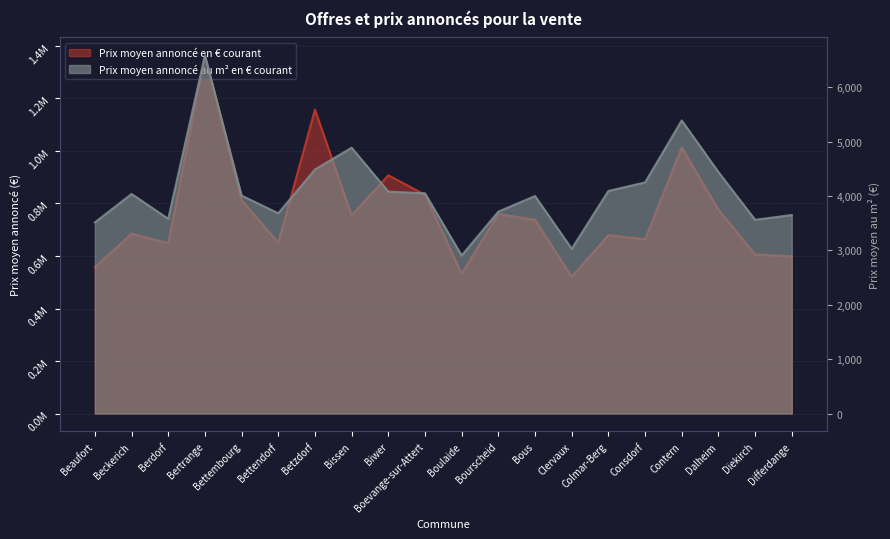

What is the sum of all Prix moyen annoncé au m² en € courant values?

81970.4